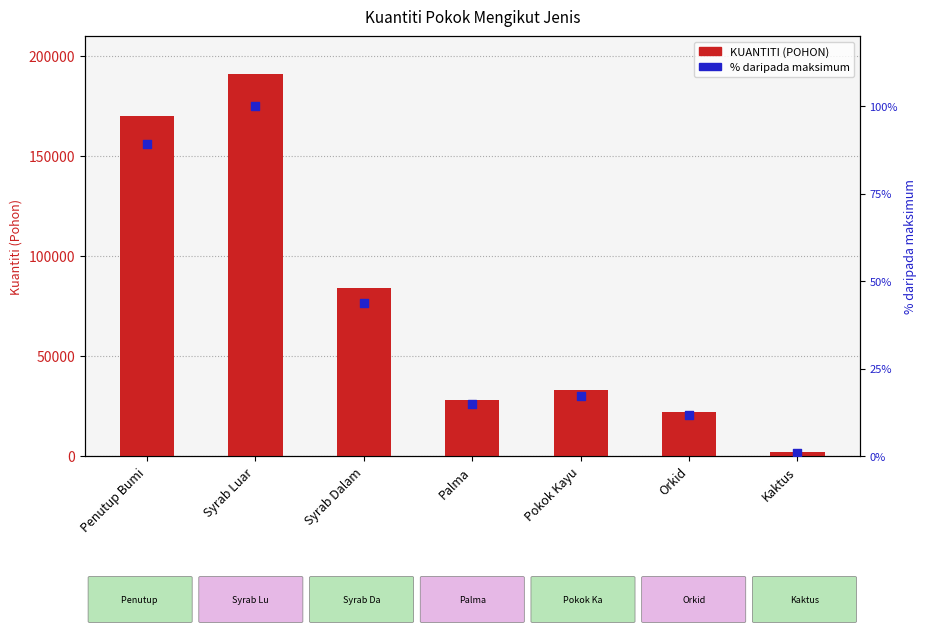

At which category is the sum across all series the highest?

Syrab Luar